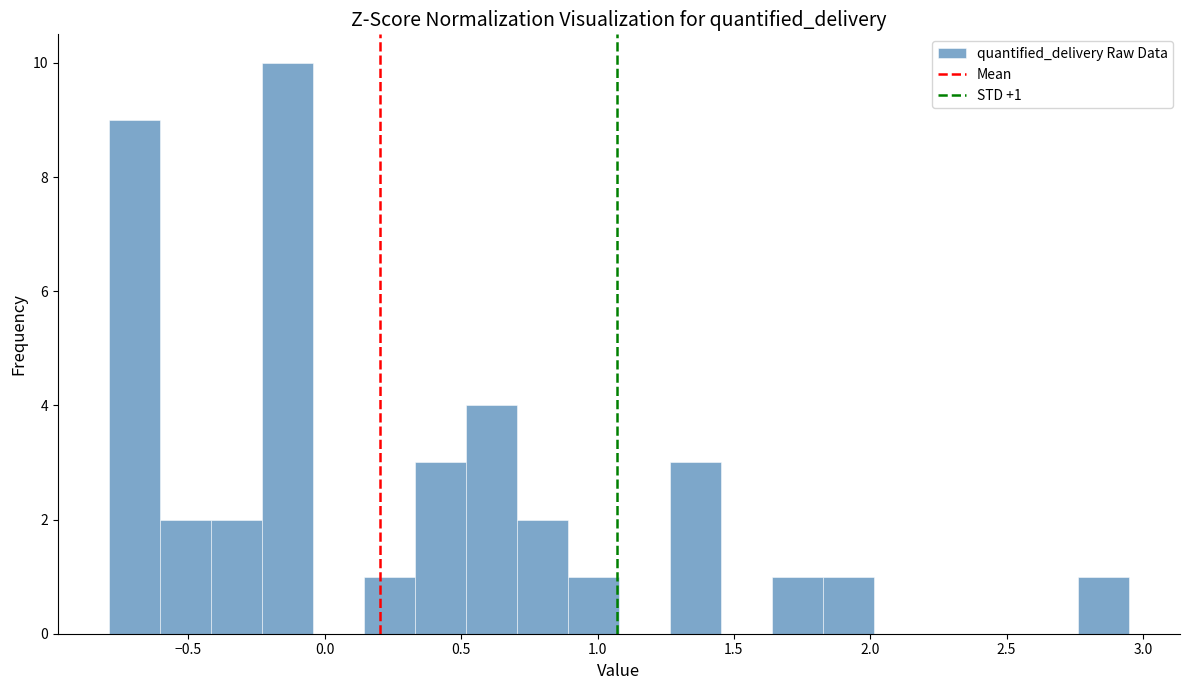

Around what value on the x-axis is the tallest bar? Give the approximate position of its centre, as read against the axis.

-0.15